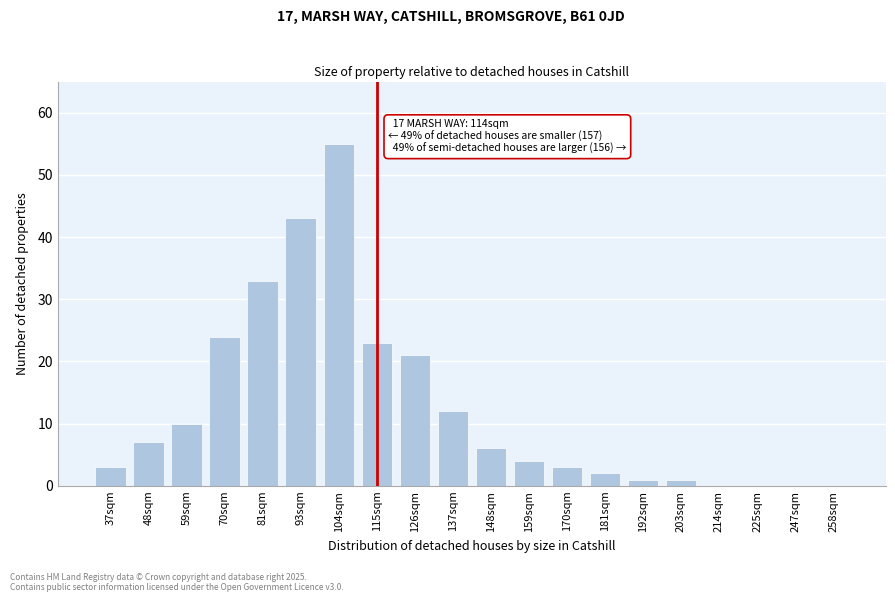

Reading left to right, what are all the values shown in this chart?

37sqm=3	48sqm=7	59sqm=10	70sqm=24	81sqm=33	93sqm=43	104sqm=55	115sqm=23	126sqm=21	137sqm=12	148sqm=6	159sqm=4	170sqm=3	181sqm=2	192sqm=1	203sqm=1	214sqm=0	225sqm=0	247sqm=0	258sqm=0